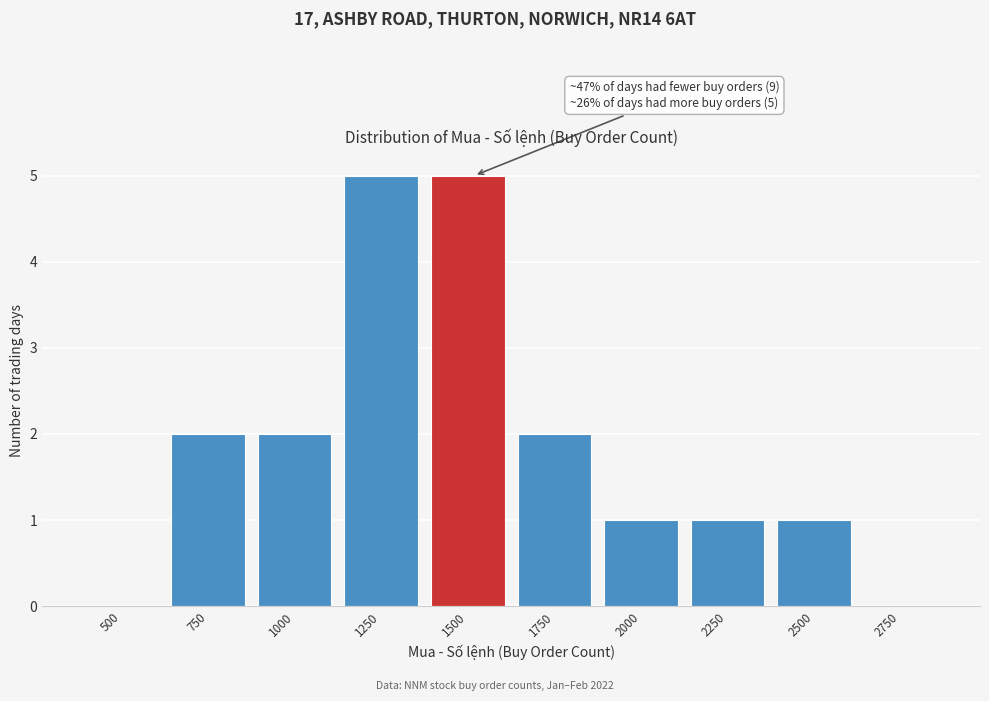

Reading left to right, what are all the values shown in this chart?

500=0	750=2	1000=2	1250=5	1500=5	1750=2	2000=1	2250=1	2500=1	2750=0